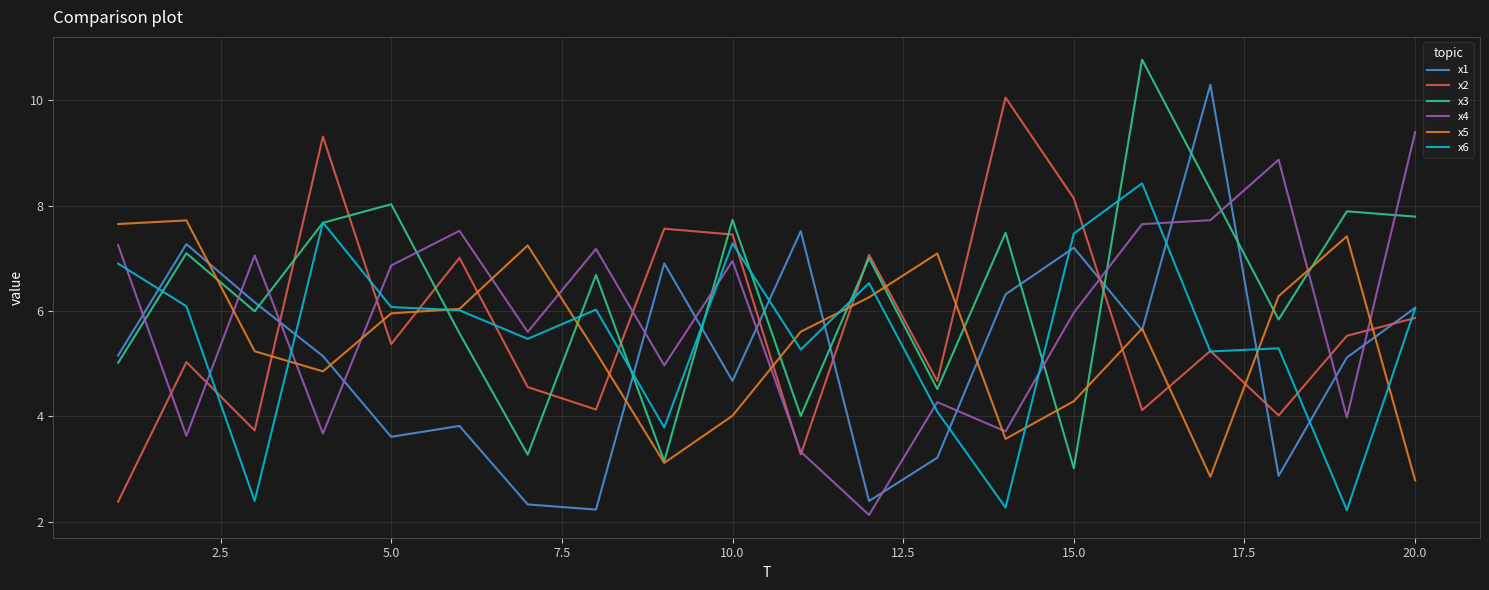

In x5, how many points are lower than both neighbors (excluding endpoints)?

4